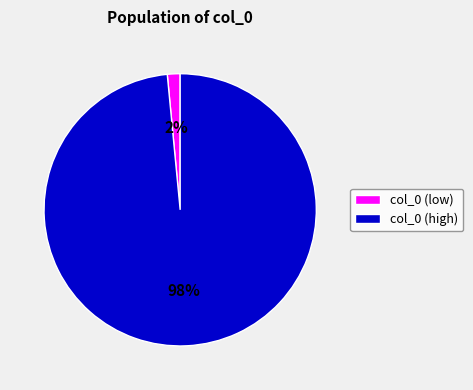

To the nearest percent, what portion does col_0 (high) represent?

98%